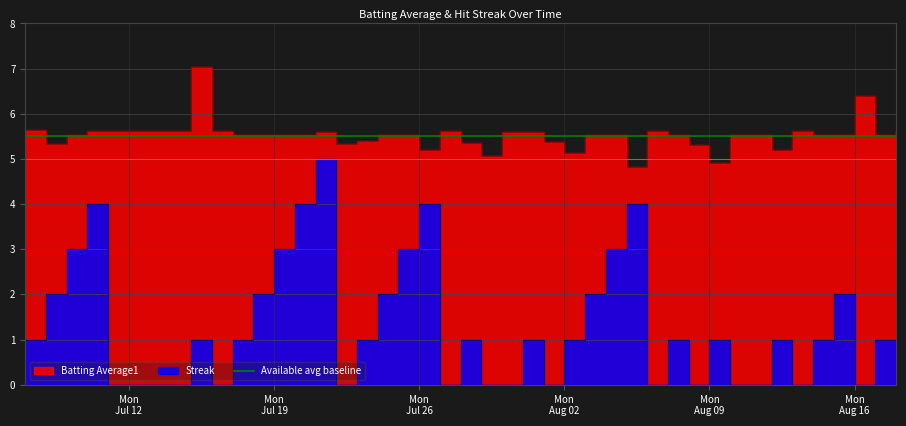

Rank the series by their average value, from lowest to highest.

Streak, Batting Average1